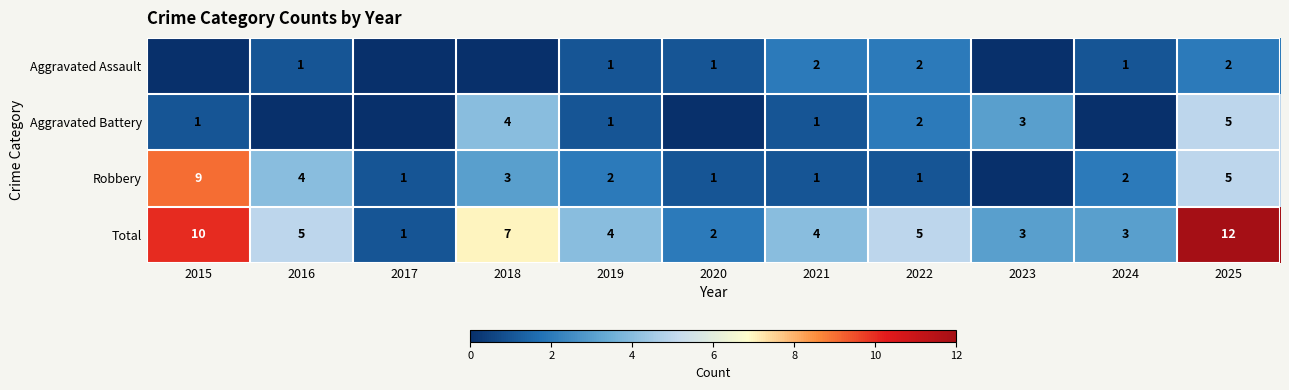

What is the sum of the Aggravated Battery values at 2023 and 2022?

5